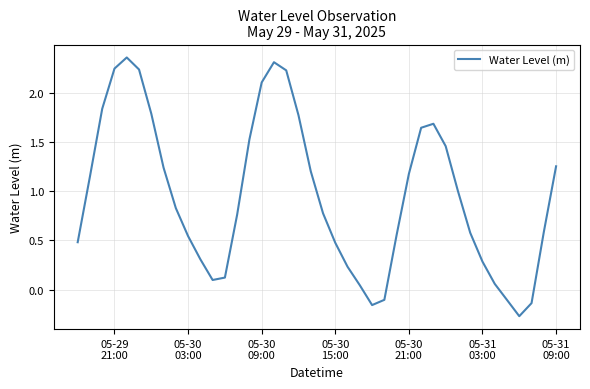

What is the difference between the maximum and minimum values?

2.6